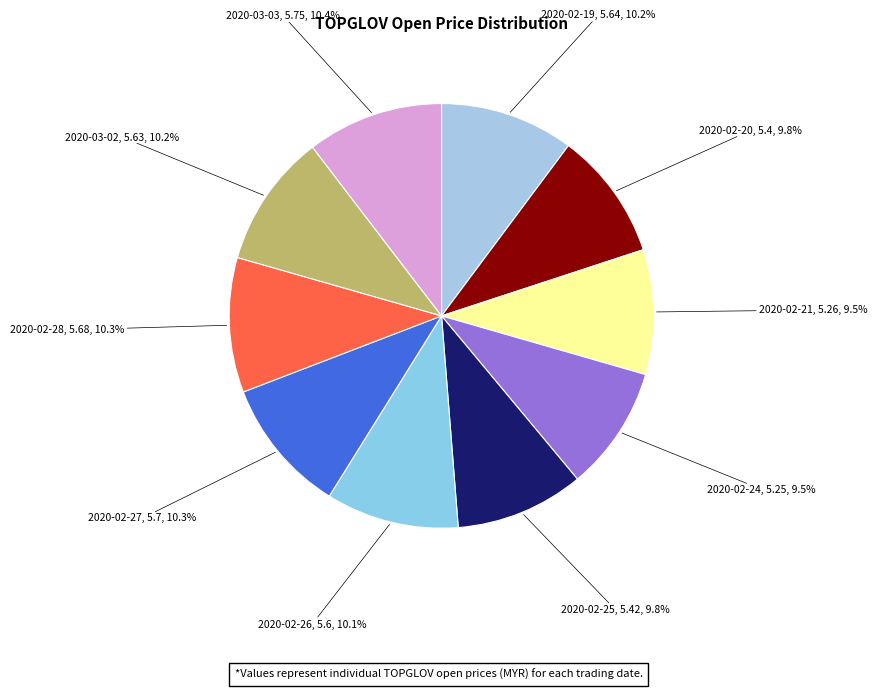

True or false: 2020-02-25 accounts for 10% of the total.

True